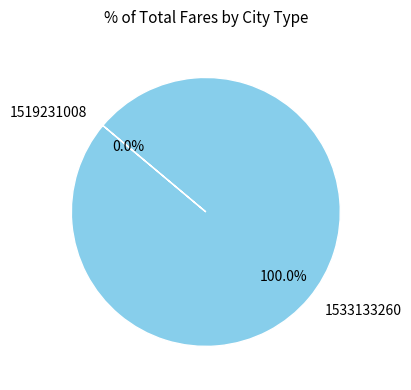

How many segments does this pie chart have?

2